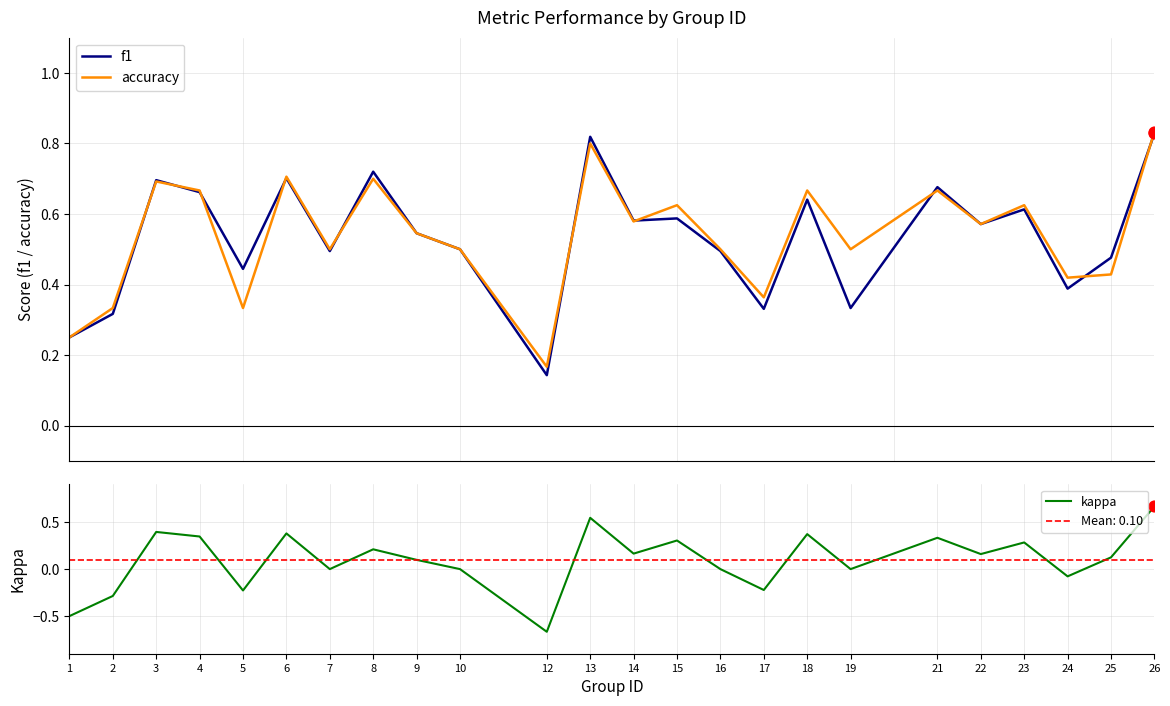

Is the value of kappa at 22 greater than the value of f1 at 1?

No